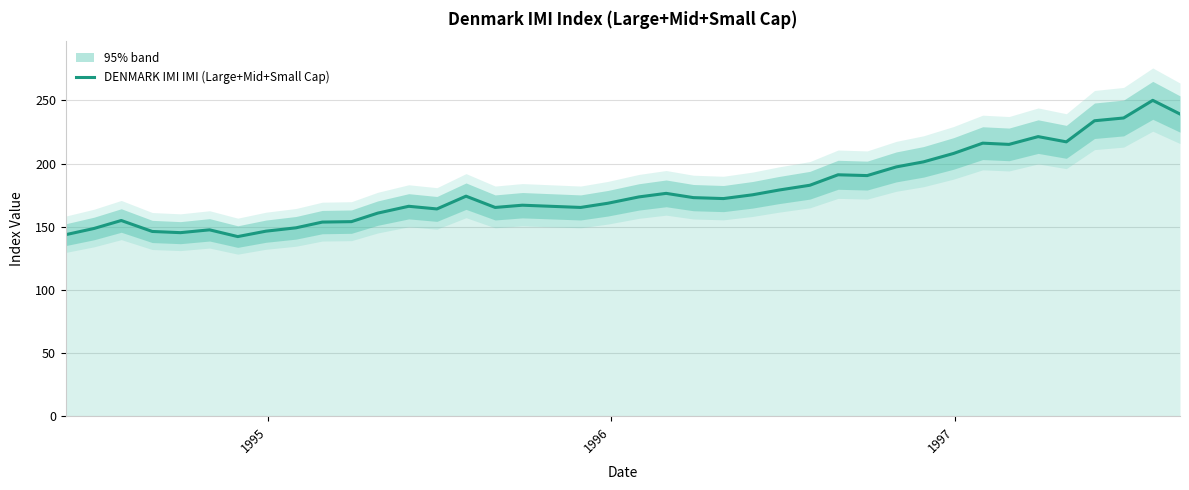

What is the sum of all values?

7179.7